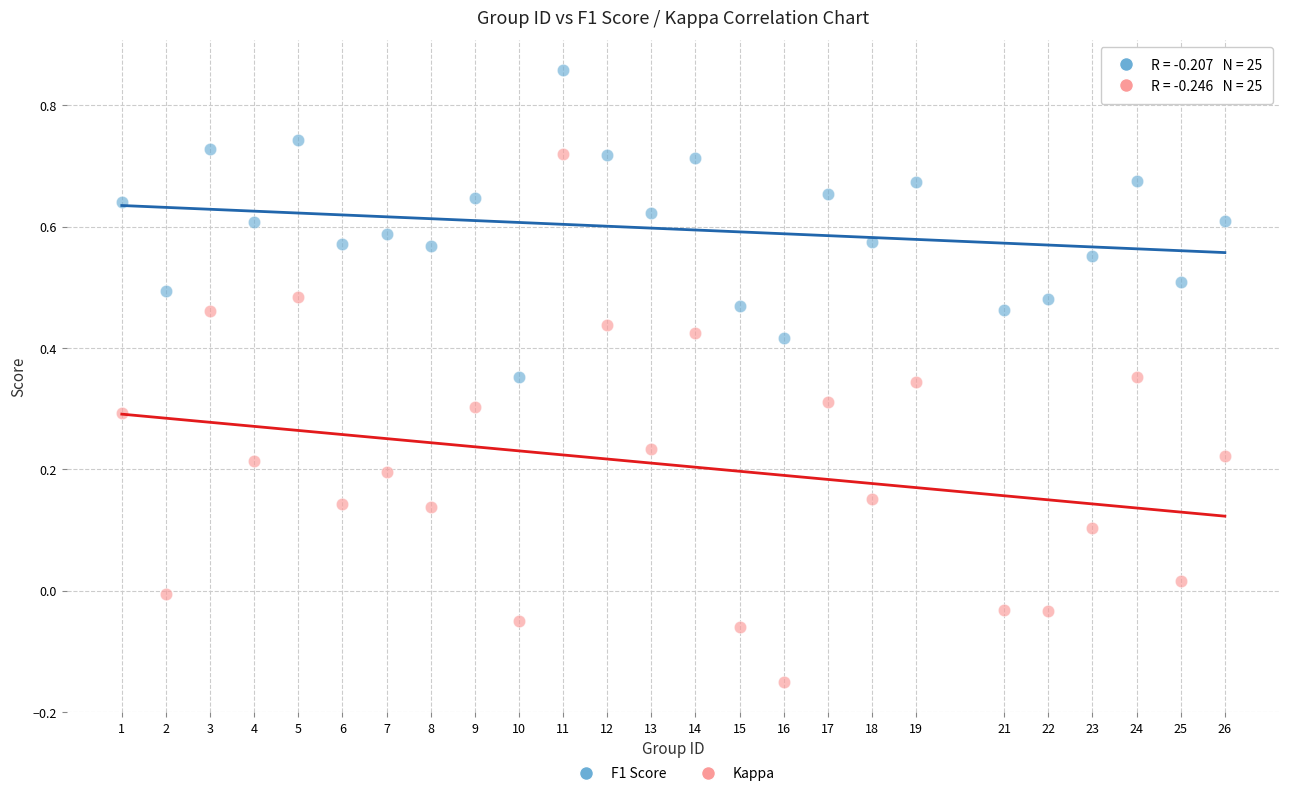

Across all data points, what is the range of X values (max minus min)?

25.0